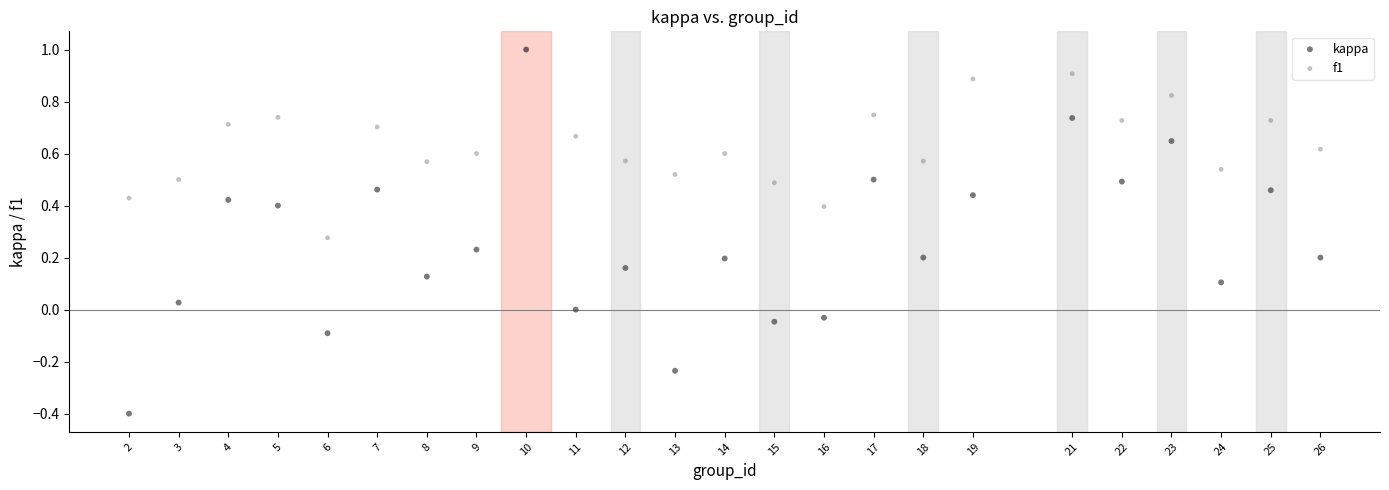

What are all the series names shown in the legend?

kappa, f1